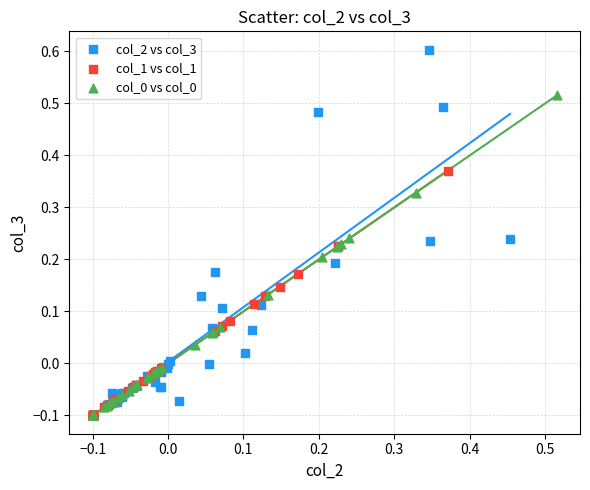

Which series has the largest Y range (max minus min)?

col_2 vs col_3